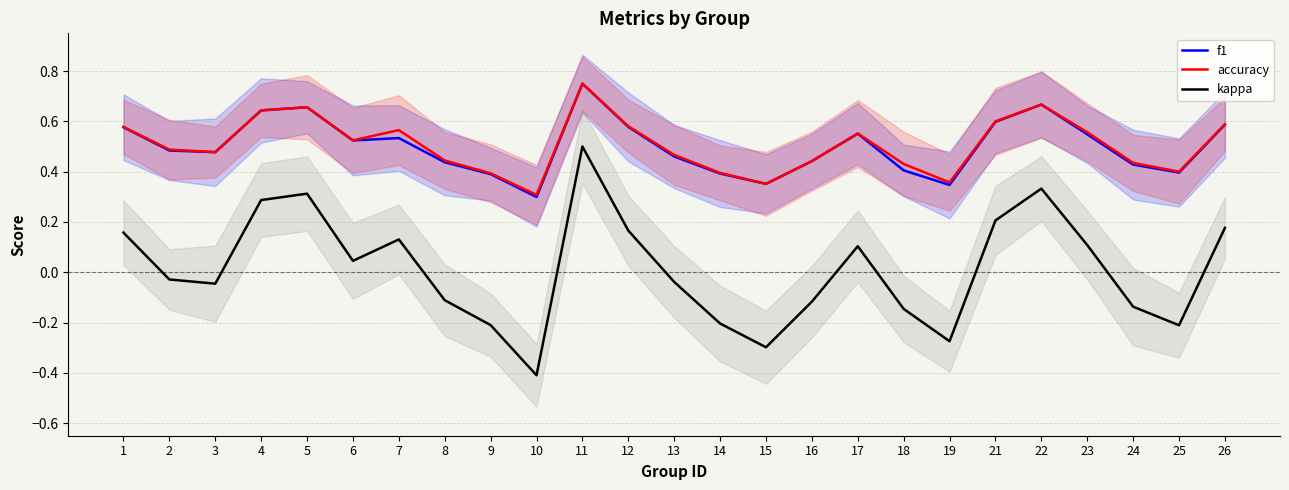

Which series has the widest spread of values?

kappa